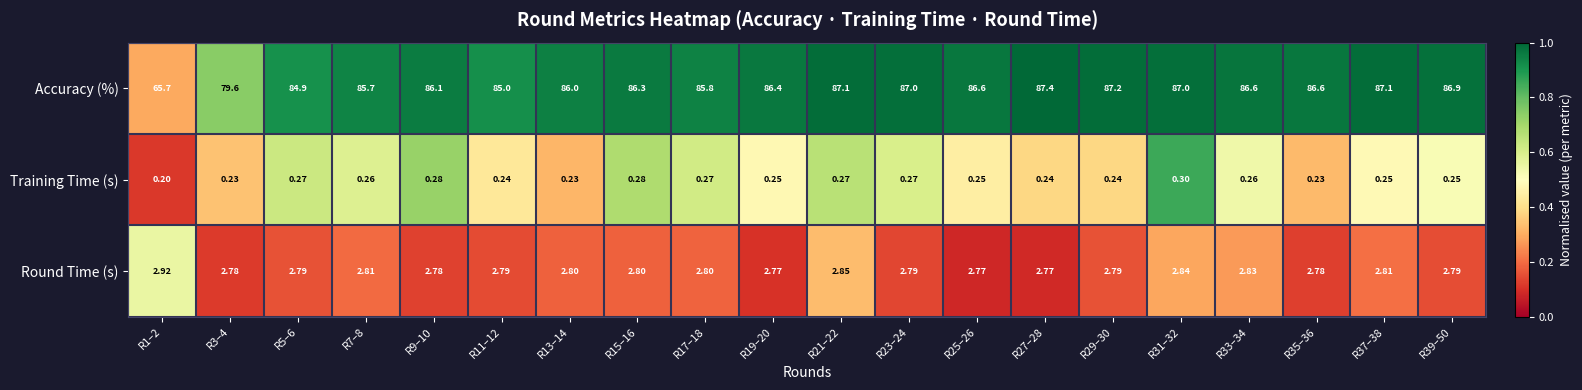

Which series has the largest range (max minus min)?

Accuracy (%)